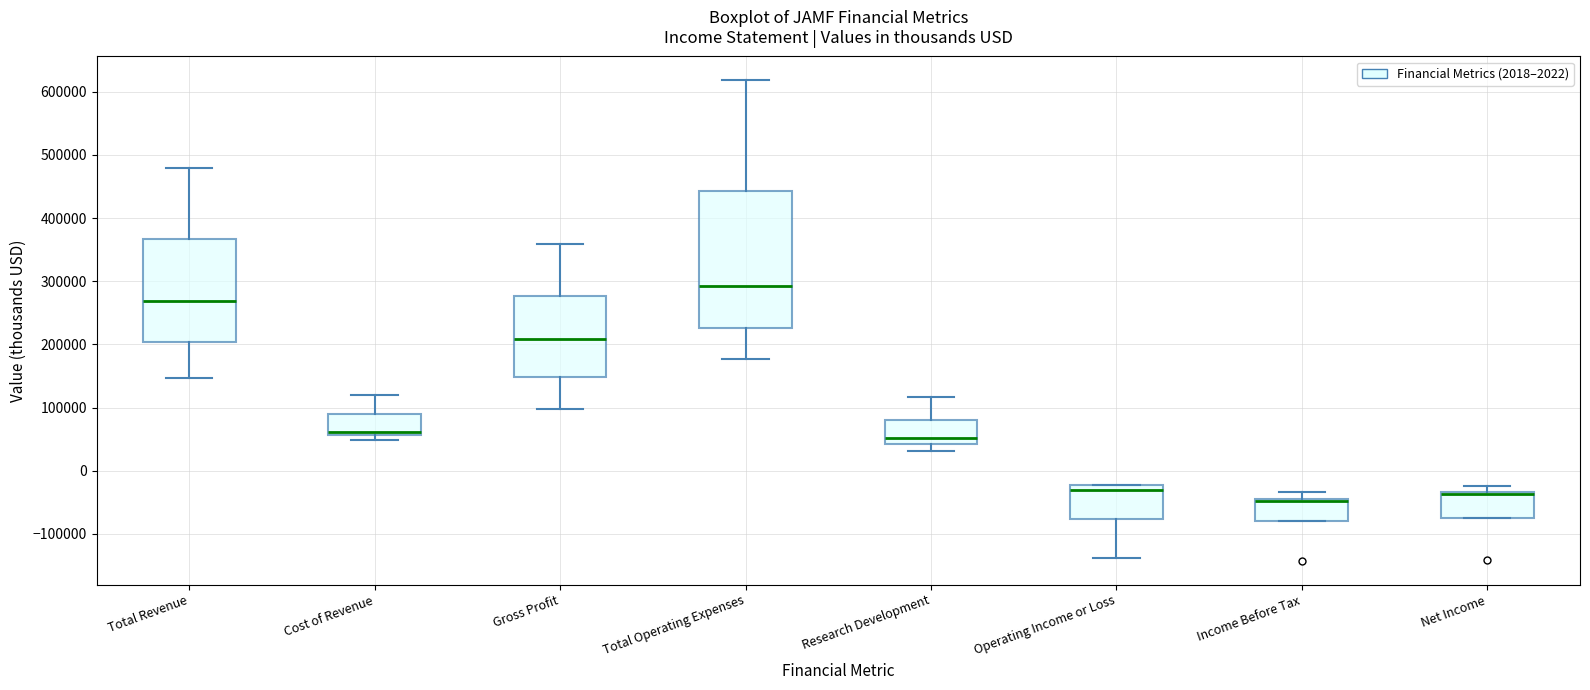

Reading left to right, read every box against the y-axis: the position of its median line, the range the box covers, and the ends of its whiskers. The values are not printed on the chart, so give them approximately, as read against the axis.

Total Revenue: median 270000, box 200000 to 370000, whiskers 150000 to 480000
Cost of Revenue: median 60000 (just above the box's lower edge), box 60000 to 90000, whiskers 50000 to 120000
Gross Profit: median 210000, box 150000 to 280000, whiskers 100000 to 360000
Total Operating Expenses: median 290000, box 230000 to 440000, whiskers 180000 to 620000
Research Development: median 50000, box 40000 to 80000, whiskers 30000 to 120000
Operating Income or Loss: median -30000, box -80000 to -20000, whiskers -140000 to -20000
Income Before Tax: median -50000, box -80000 to -40000, whiskers -80000 to -30000
Net Income: median -40000 (drawn on the box's upper edge), box -80000 to -30000, whiskers -80000 to -20000